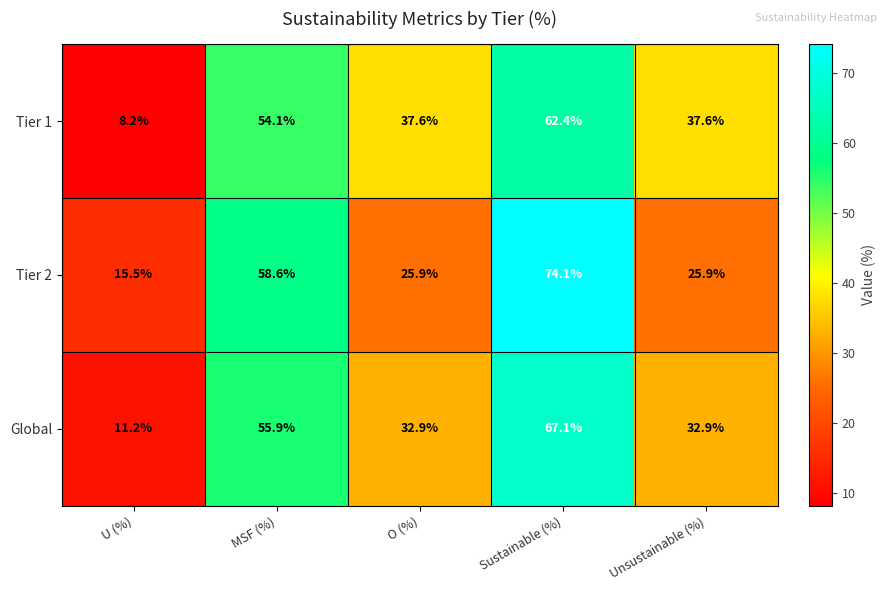

At which label does Global first exceed 32?

MSF (%)